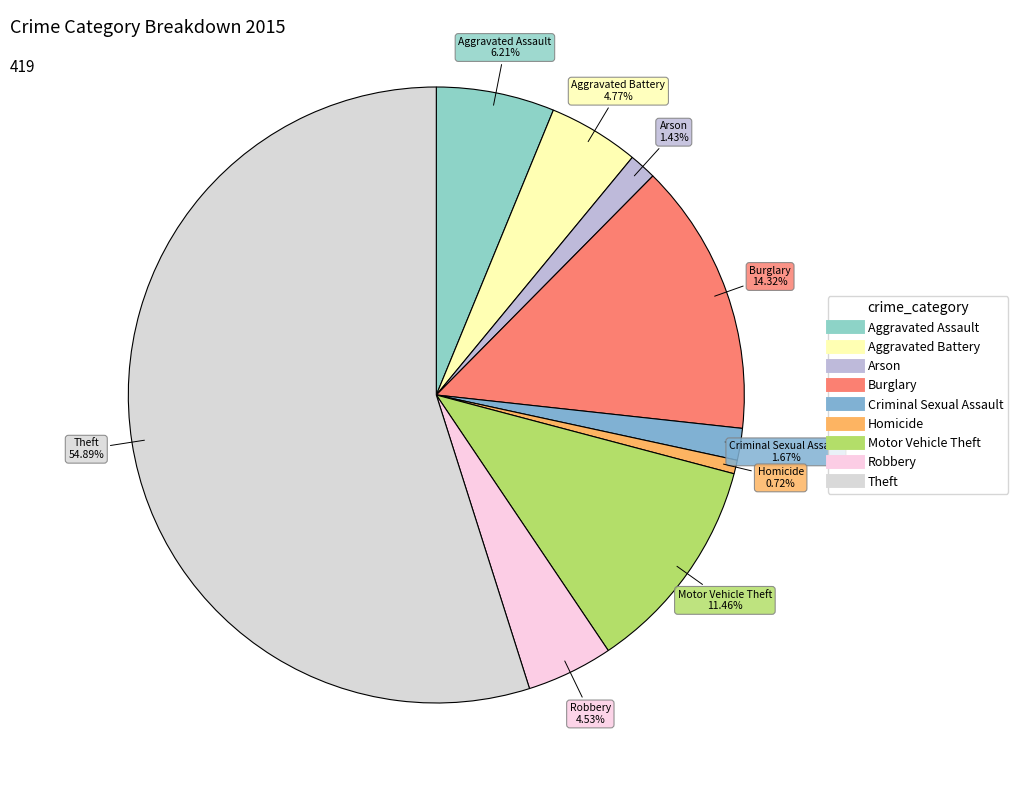

To the nearest percent, what portion does Aggravated Battery represent?

5%